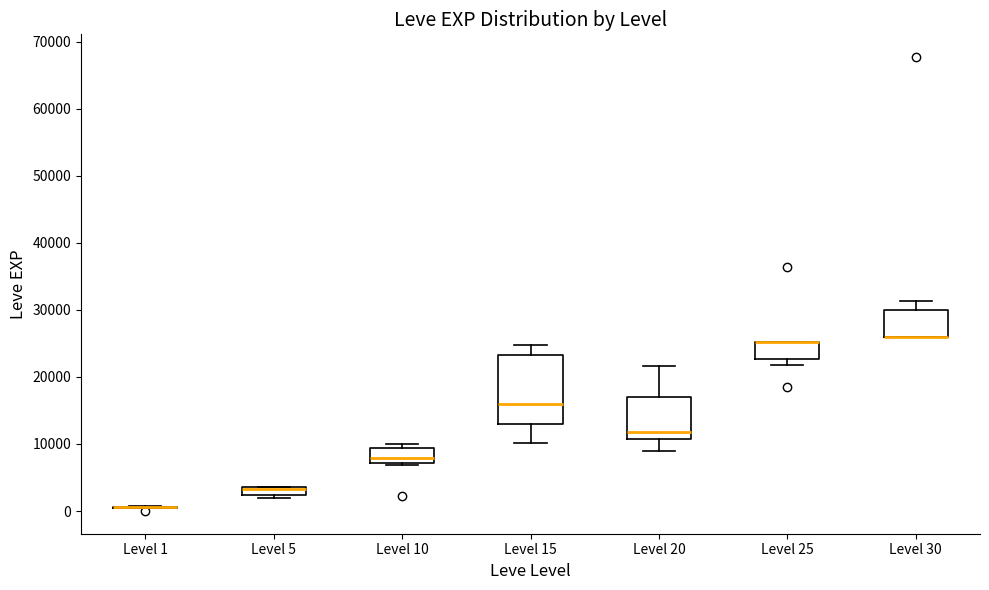

Where is the upper edge of the box for Level 15 on the y-axis? The values are not printed on the chart, so give them approximately, as read against the axis.

23000